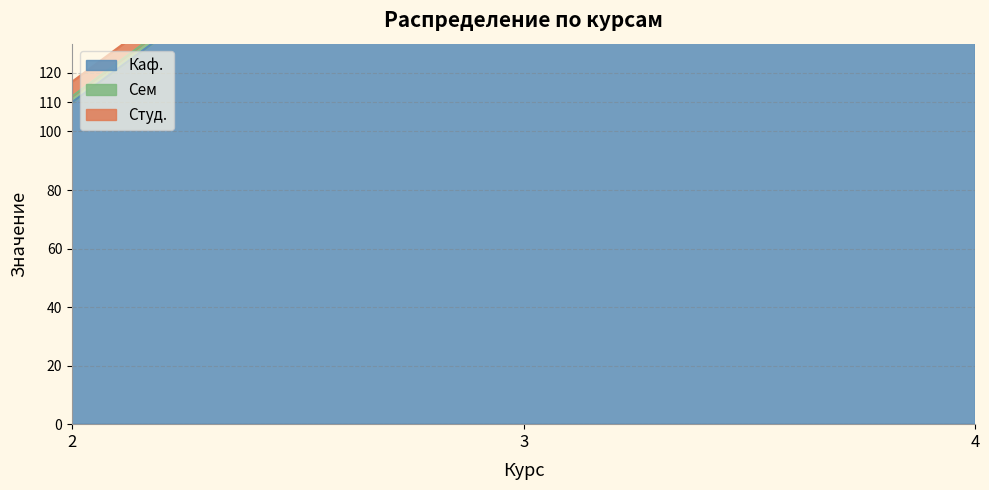

What is the sum of all Каф. values?

666